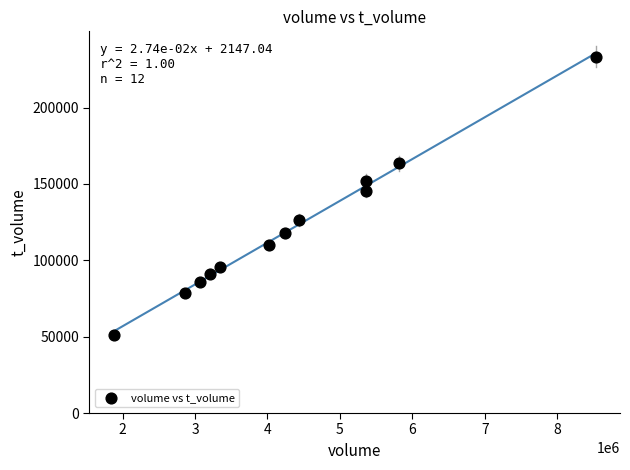

What is the range of X values (max minus min)?

6660238